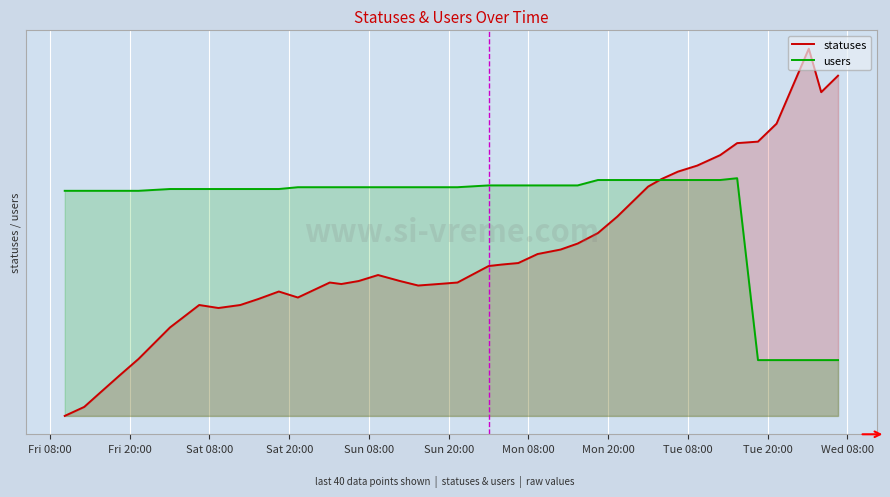

What is the value of the users point at the 38th from the left?

10365.2